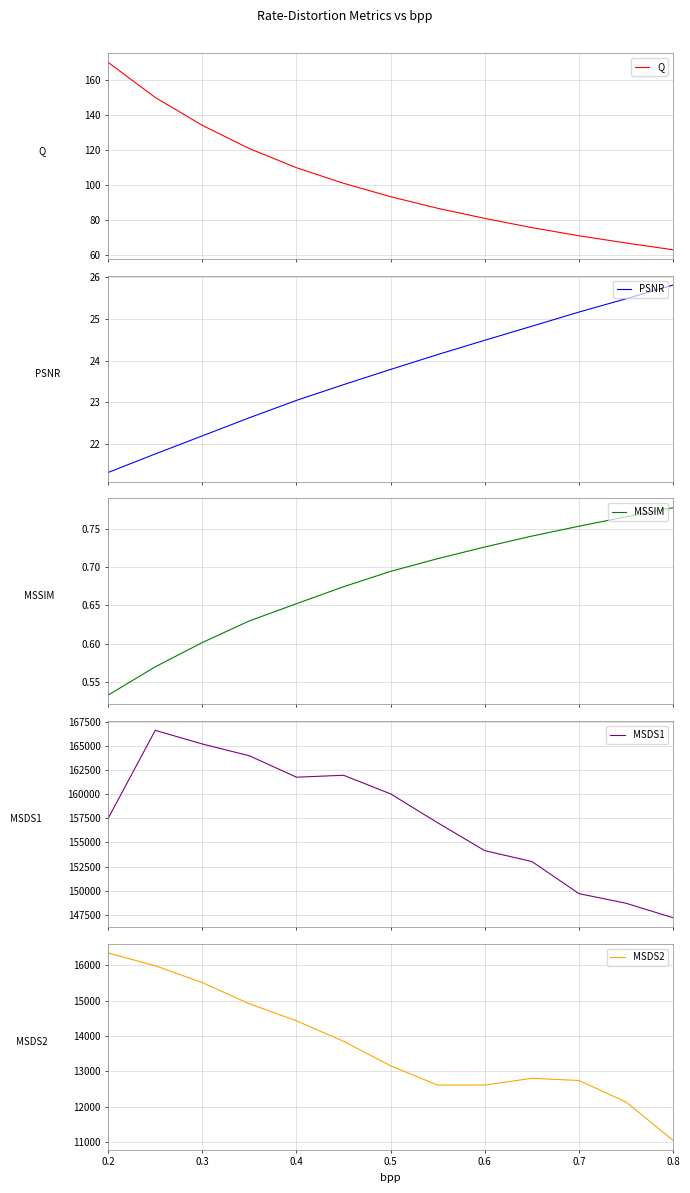

What is the difference between the second highest and minimum values in the MSDS1 series?

18021.7